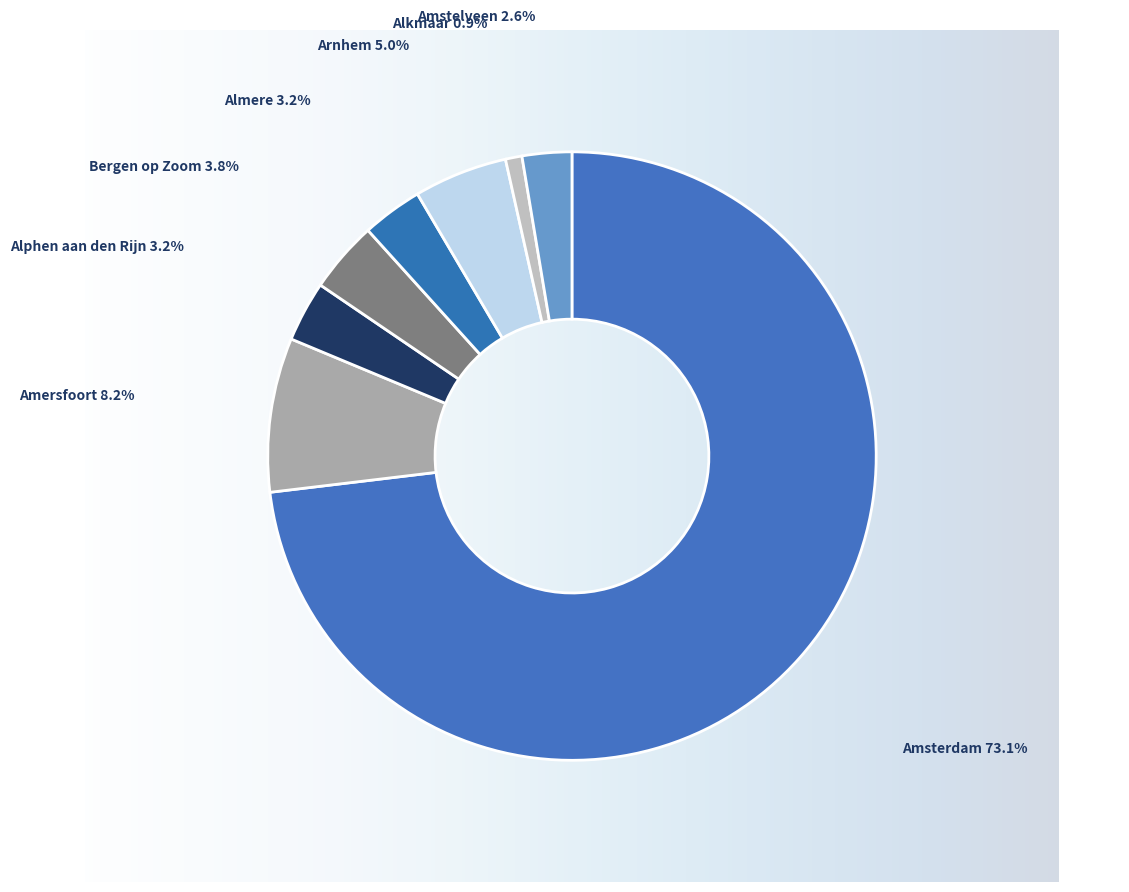

How many segments does this pie chart have?

8